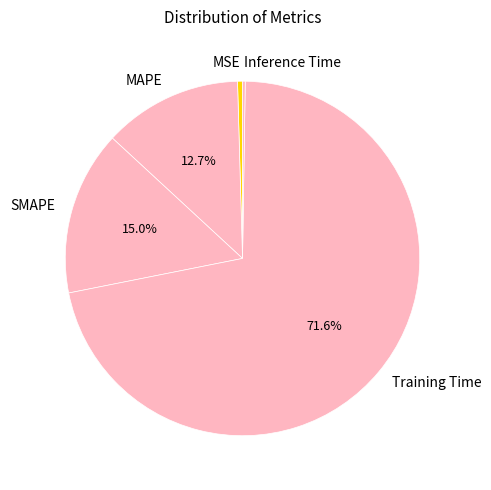

What is the majority slice?

Training Time